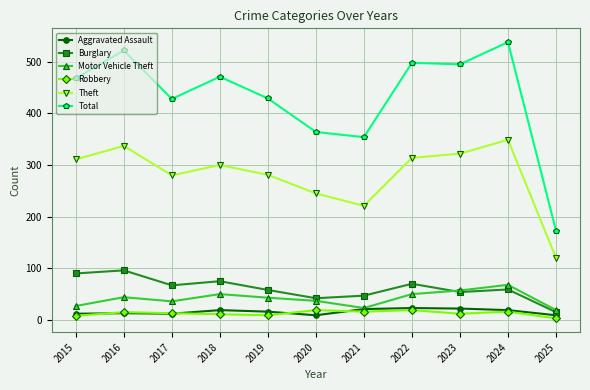

Is the value of Aggravated Assault at 2020 greater than the value of Motor Vehicle Theft at 2021?

No